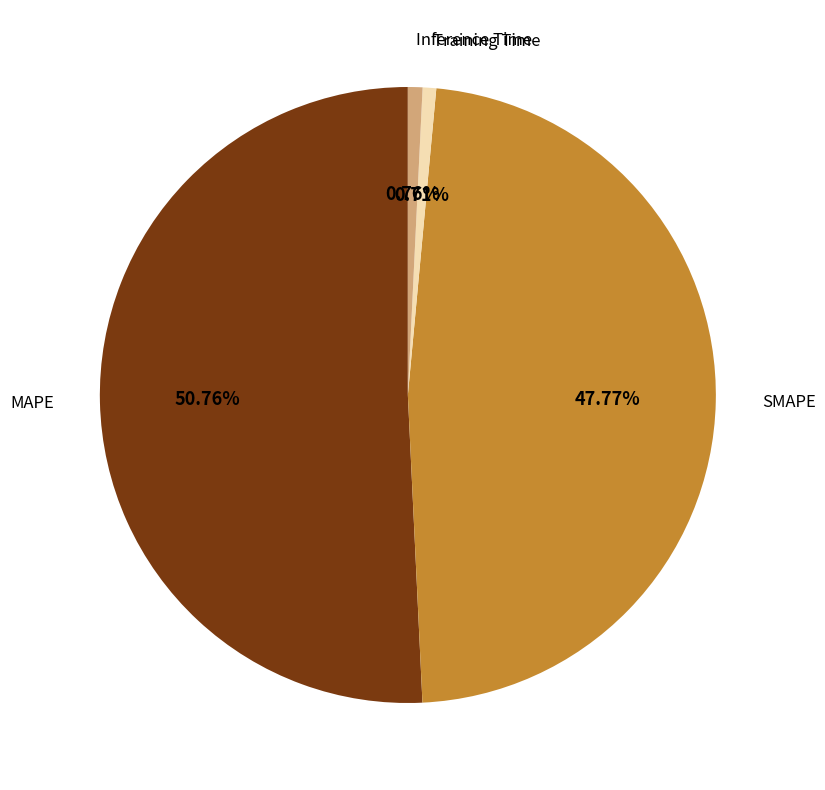

What is the largest slice in the pie chart?

MAPE